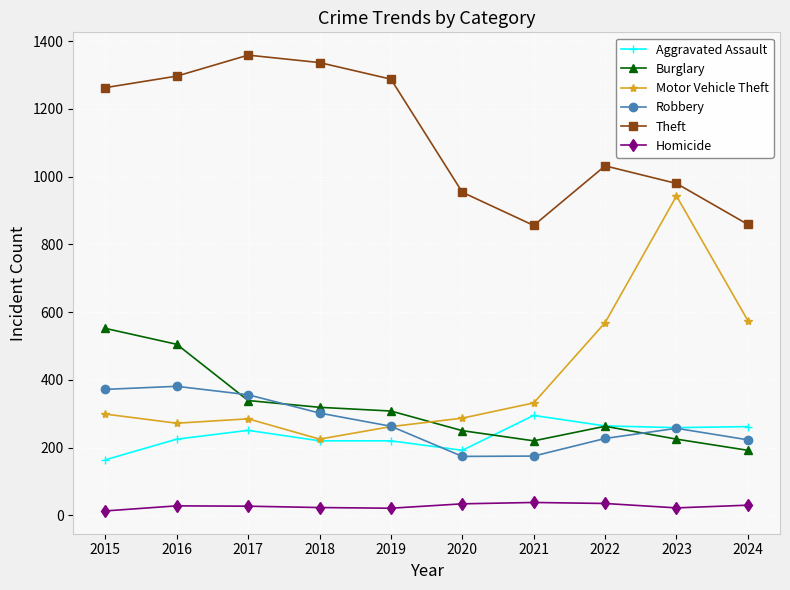

Rank the series at 2016 from lowest to highest value.

Homicide, Aggravated Assault, Motor Vehicle Theft, Robbery, Burglary, Theft